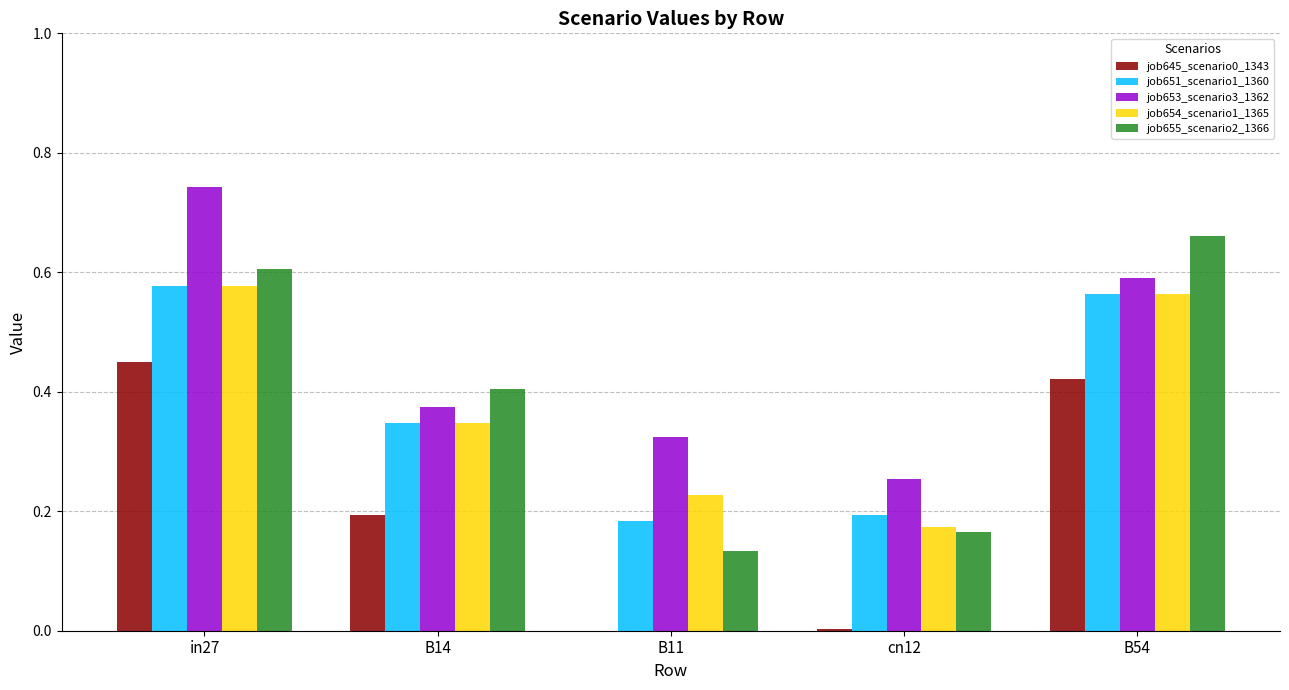

What is the sum of all job645_scenario0_1343 values?

1.1